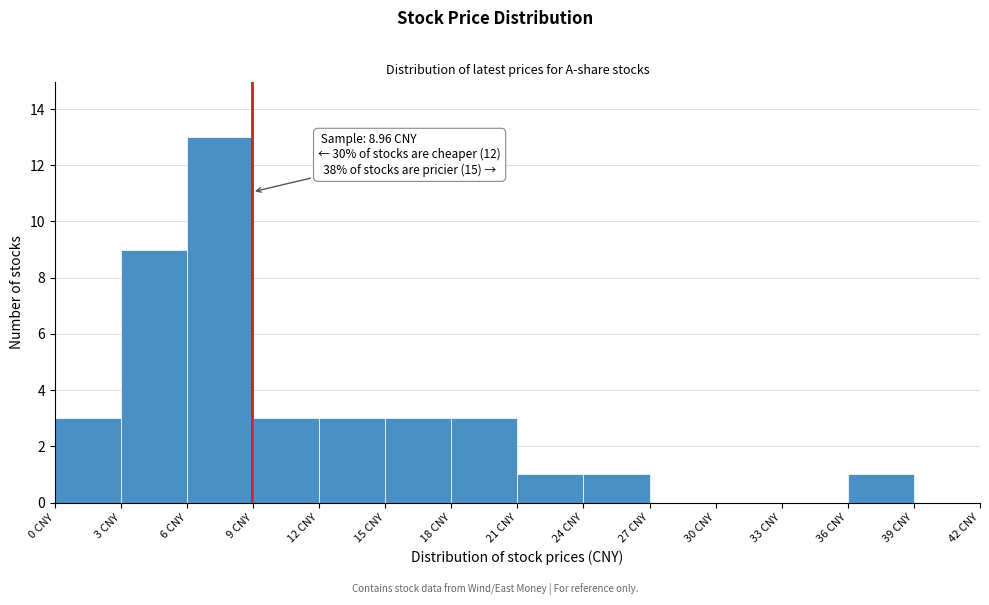

Over which range of the x-axis is the bar tallest?

6 to 9